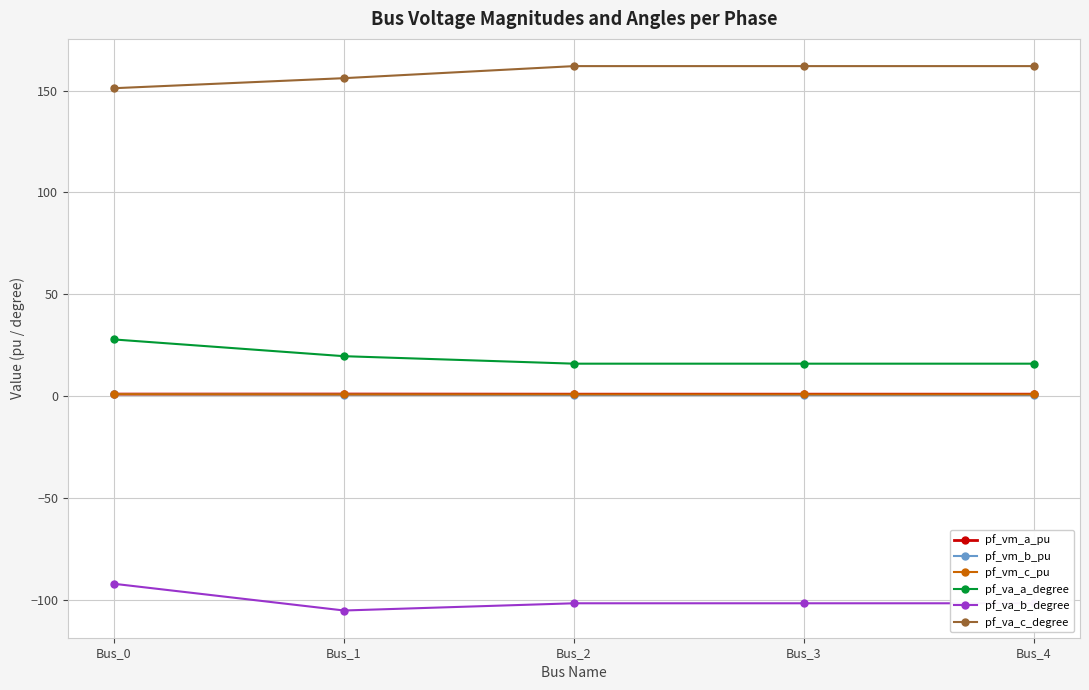

How many lines are shown in the chart?

6